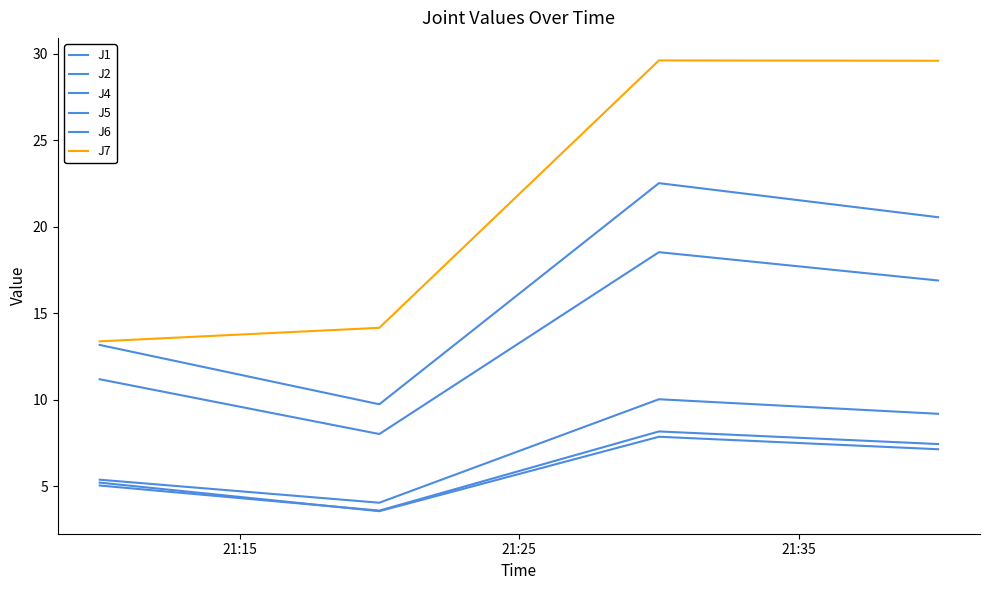

Does the chart have visible grid lines?

No